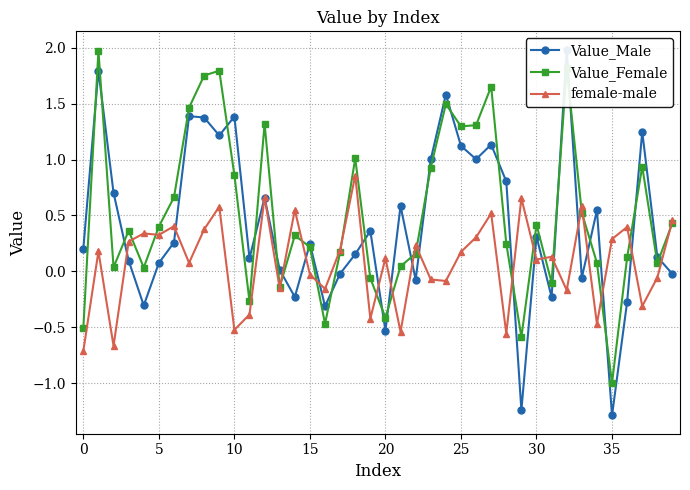

What is the sum of the Value_Female values at 19 and 22?

0.1